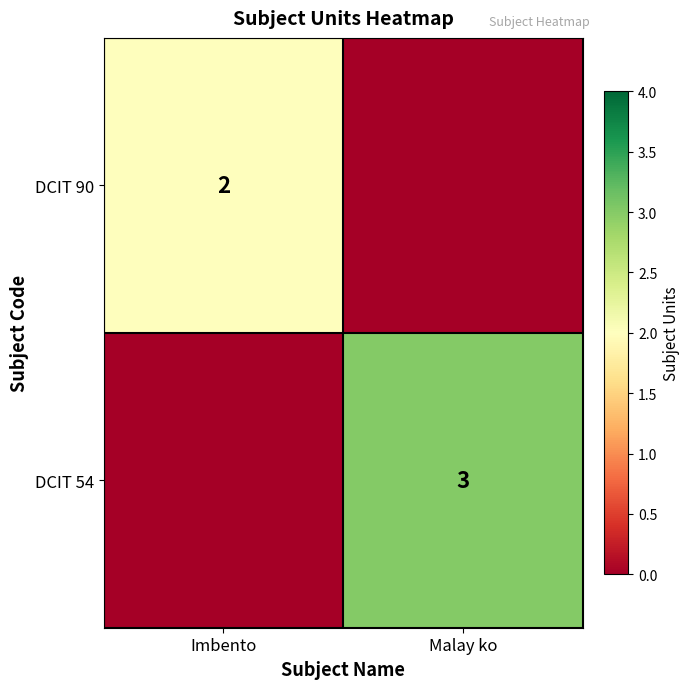

Which series has the widest spread of values?

DCIT 54